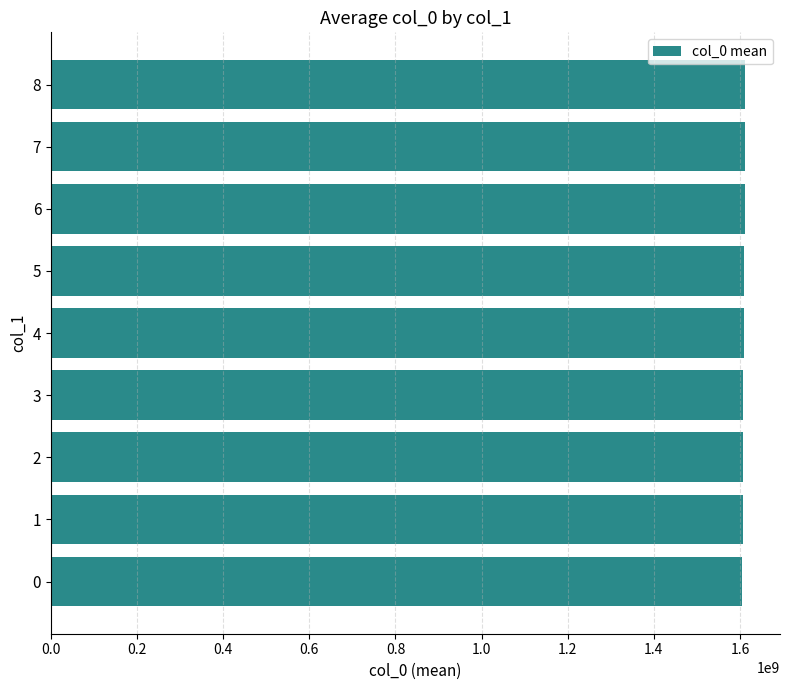

Approximately how many times larger is the value at 3 compared to 4?

1.0